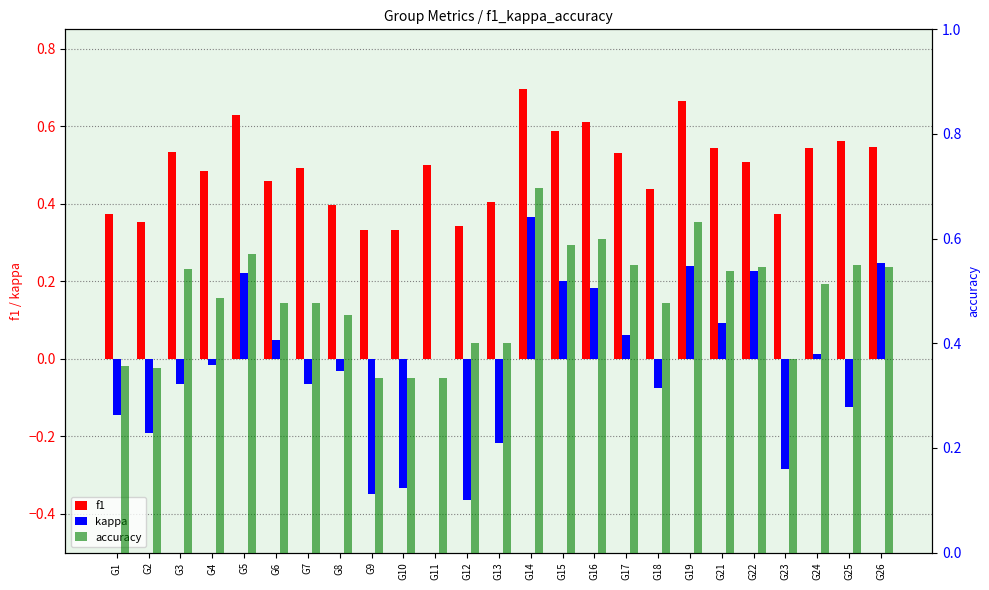

Reading left to right, transcribe all the data shown in this chart.

f1: 0.4	0.4	0.5	0.5	0.6	0.5	0.5	0.4	0.3	0.3	0.5	0.3	0.4	0.7	0.6	0.6	0.5	0.4	0.7	0.5	0.5	0.4	0.5	0.6	0.5
kappa: -0.1	-0.2	-0.1	-0.0	0.2	0.0	-0.1	-0.0	-0.3	-0.3	0.0	-0.4	-0.2	0.4	0.2	0.2	0.1	-0.1	0.2	0.1	0.2	-0.3	0.0	-0.1	0.2
accuracy: 0.4	0.4	0.5	0.5	0.6	0.5	0.5	0.5	0.3	0.3	0.3	0.4	0.4	0.7	0.6	0.6	0.6	0.5	0.6	0.5	0.5	0.4	0.5	0.6	0.5